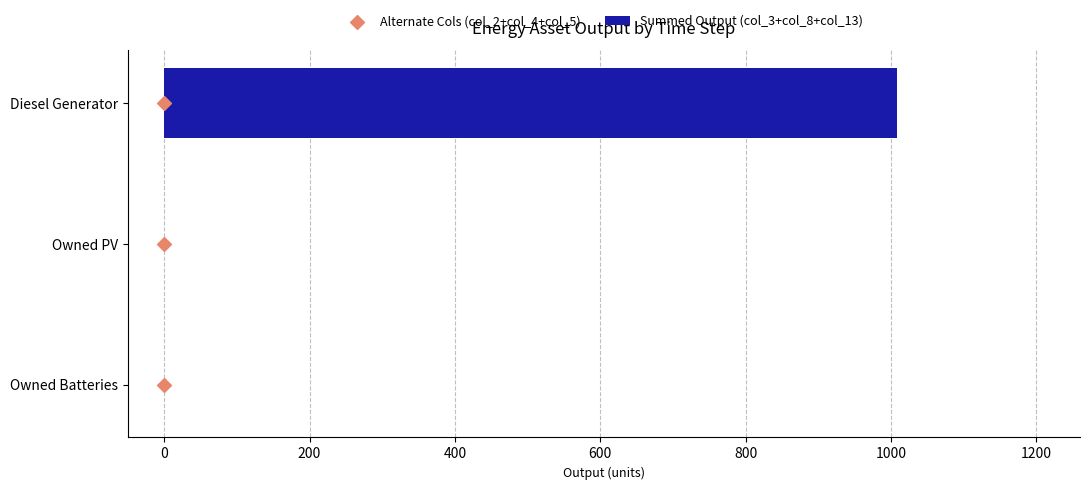

Which series has the largest total across all categories?

Summed Output (col_3+col_8+col_13)